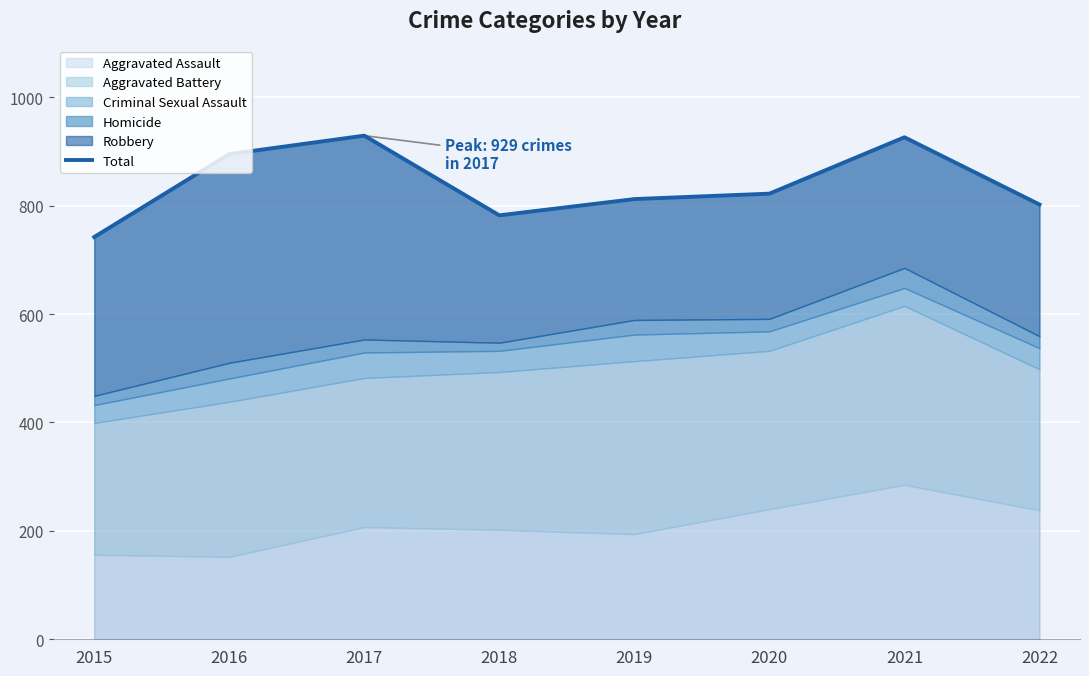

What is the change in value from 2018 to 2021?

+144